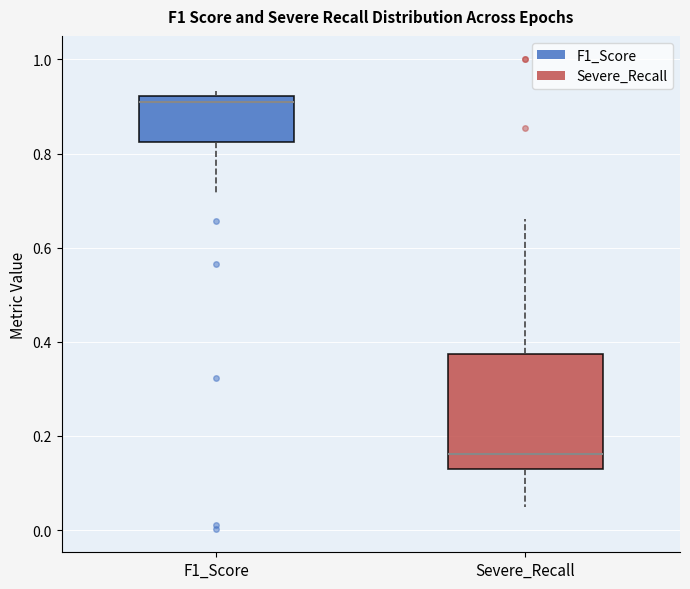

Which box is the tallest, from its lower edge to its upper edge?

Severe_Recall